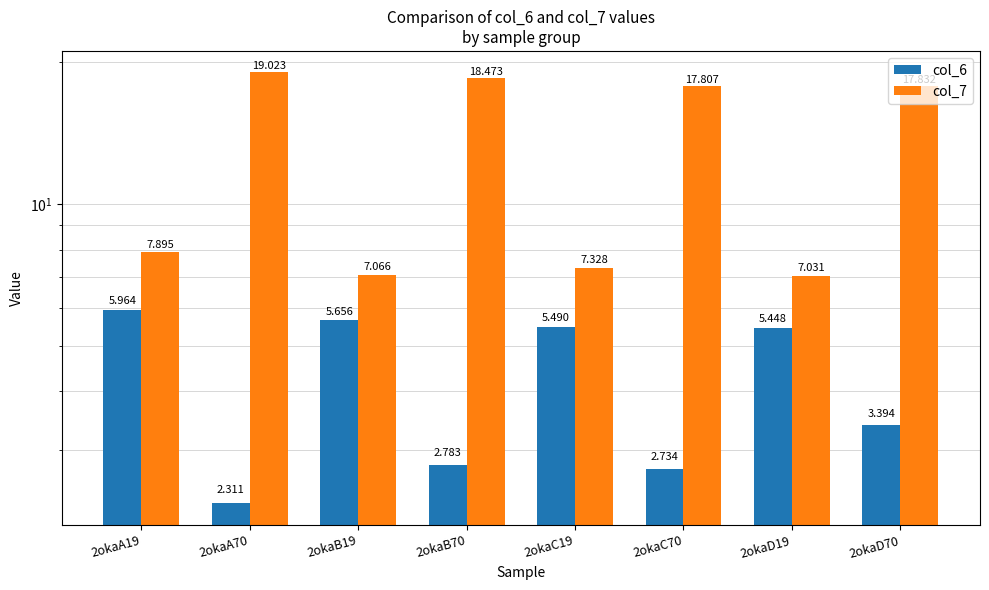

The value of col_7 at 2okaD70 is 32.0. True or false?

False